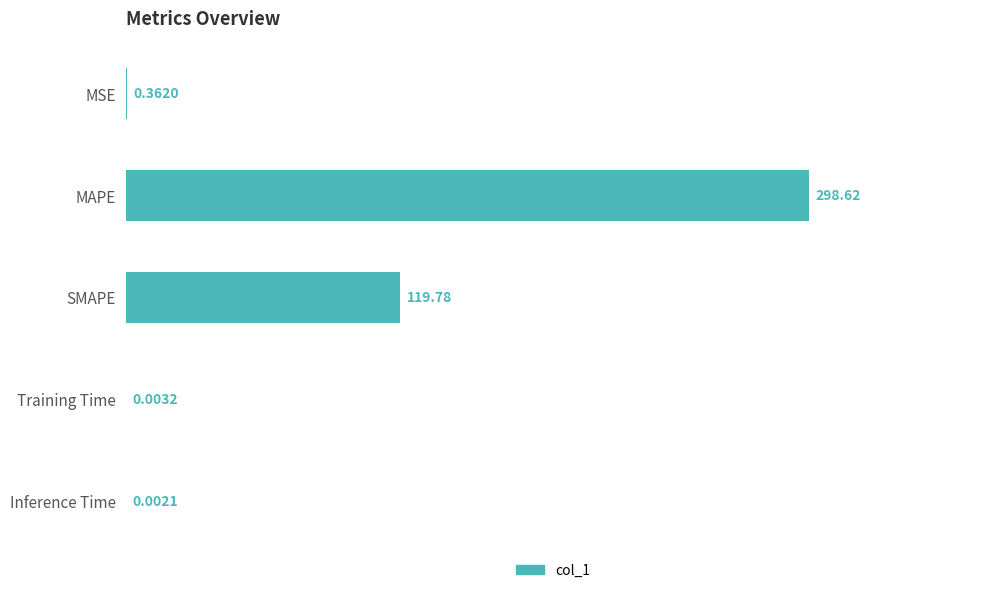

Between SMAPE and Training Time, which is larger?

SMAPE